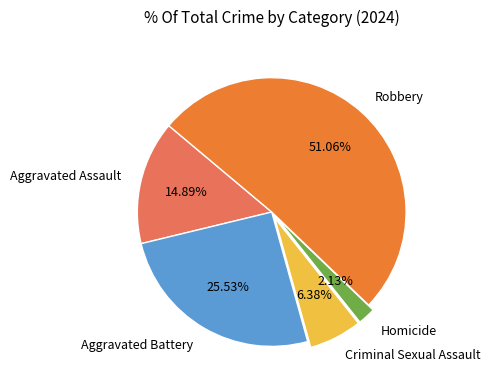

To the nearest percent, what is the combined percentage of Aggravated Battery and Robbery?

77%